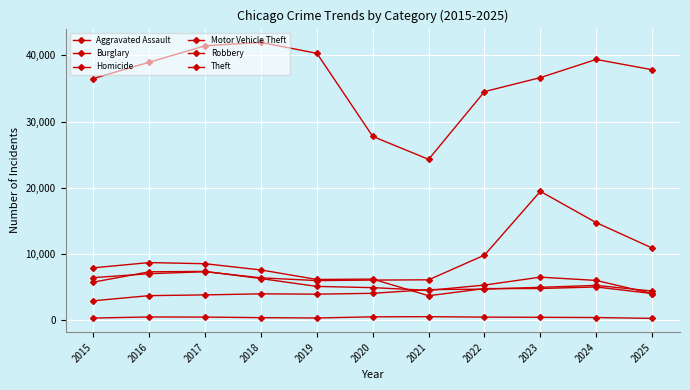

At which label does Motor Vehicle Theft reach its minimum?

2019